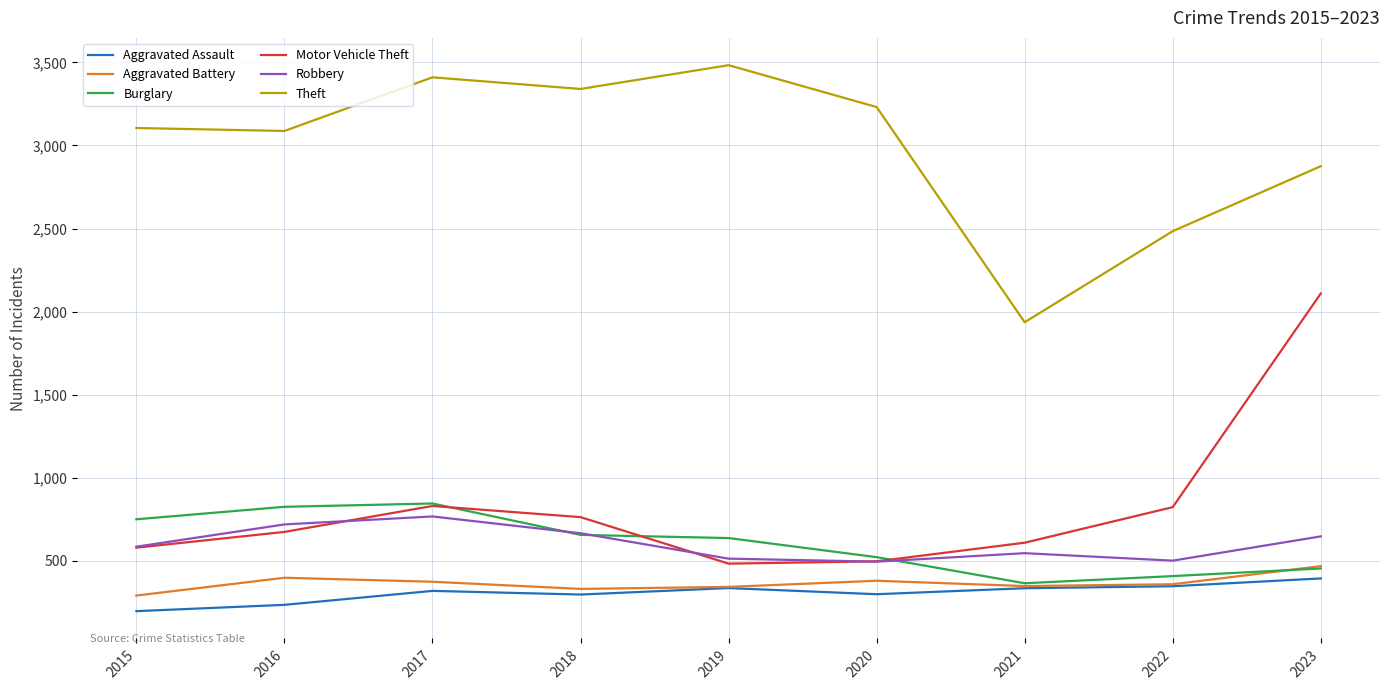

What is the total value across all series at 2016?

5938